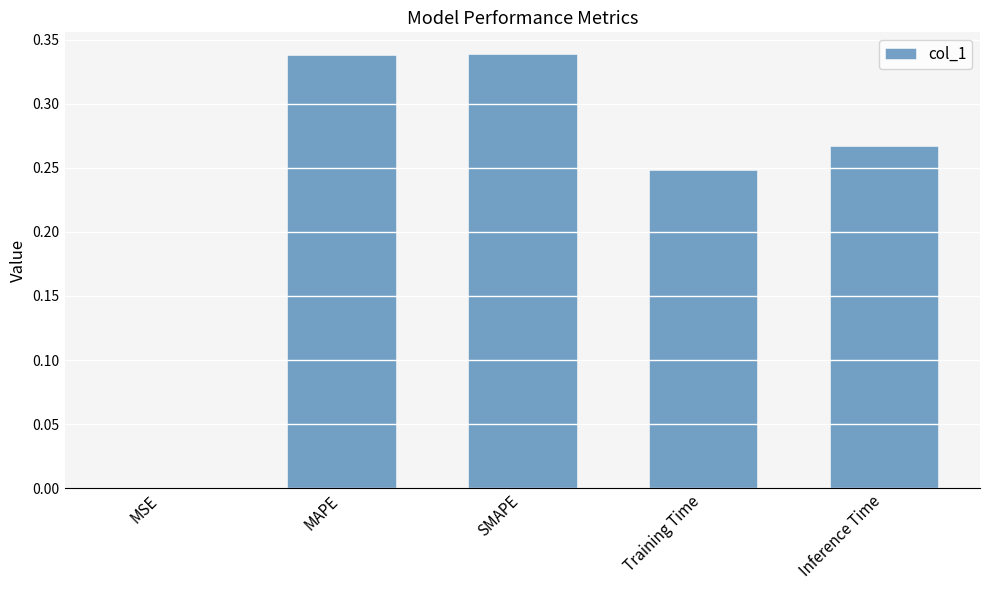

Is it true that the value at MSE is 0.0?

True